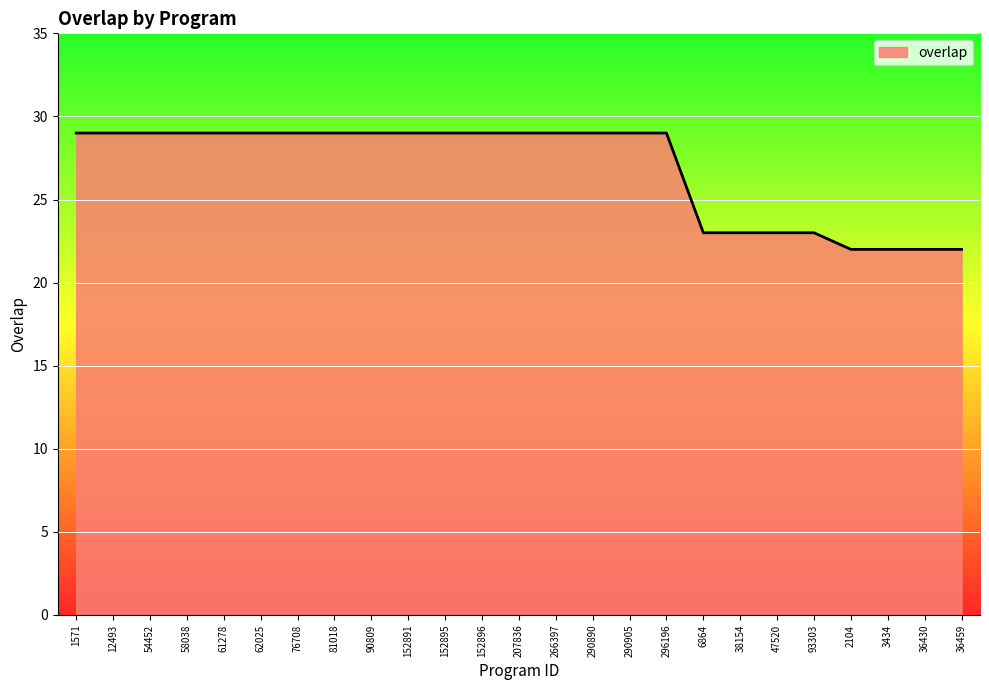

What is the difference between the maximum and minimum values?

7